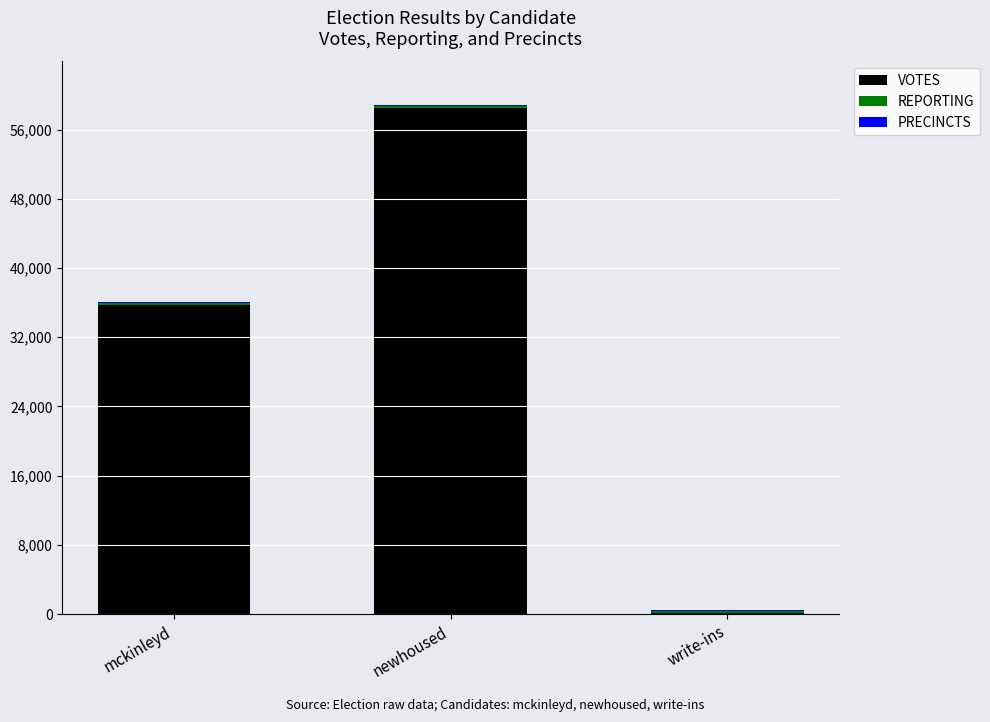

The value of VOTES at newhoused is 58523. True or false?

True